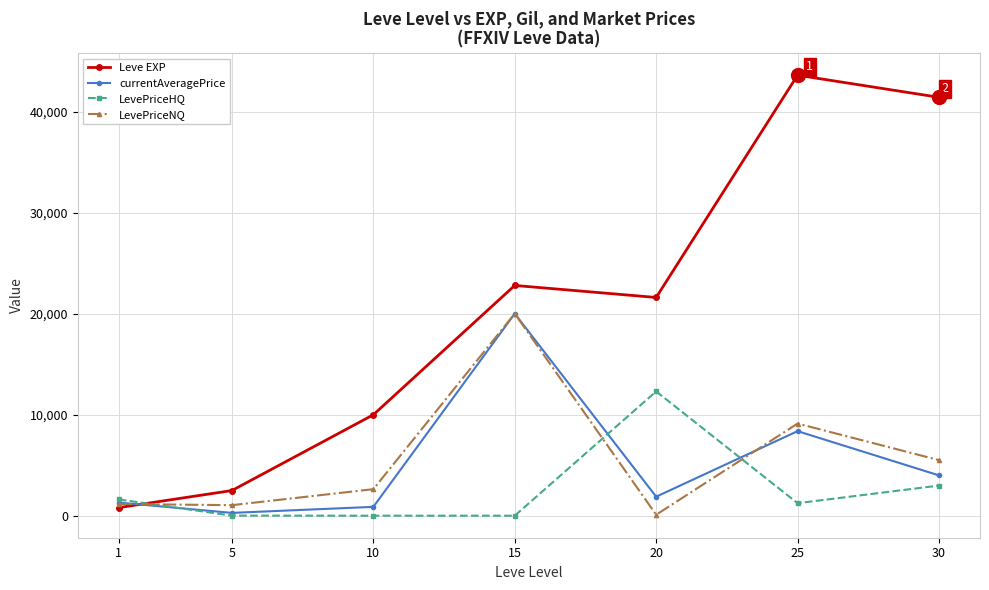

Between which two adjacent categories do LevePriceNQ and Leve EXP first intersect?

1 and 5